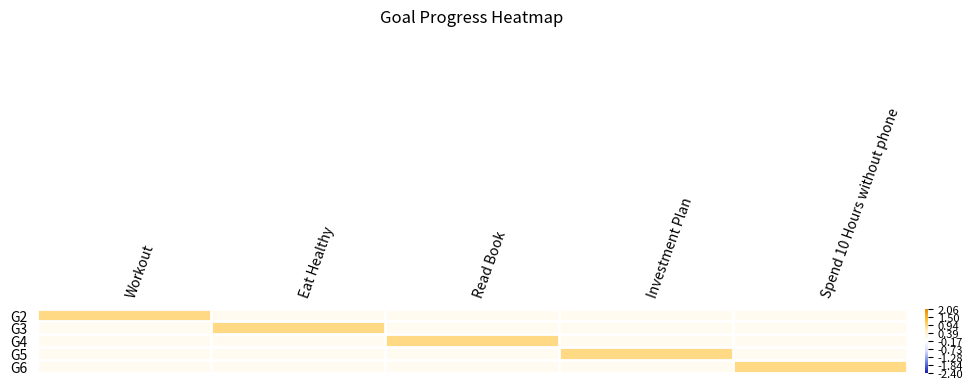

Reading left to right, transcribe all the data shown in this chart.

G2: Workout=0.9	Eat Healthy=0.0	Read Book=0.0	Investment Plan=0.0	Spend 10 Hours without phone=0.0
G3: Workout=0.0	Eat Healthy=0.9	Read Book=0.0	Investment Plan=0.0	Spend 10 Hours without phone=0.0
G4: Workout=0.0	Eat Healthy=0.0	Read Book=0.9	Investment Plan=0.0	Spend 10 Hours without phone=0.0
G5: Workout=0.0	Eat Healthy=0.0	Read Book=0.0	Investment Plan=0.9	Spend 10 Hours without phone=0.0
G6: Workout=0.0	Eat Healthy=0.0	Read Book=0.0	Investment Plan=0.0	Spend 10 Hours without phone=0.9